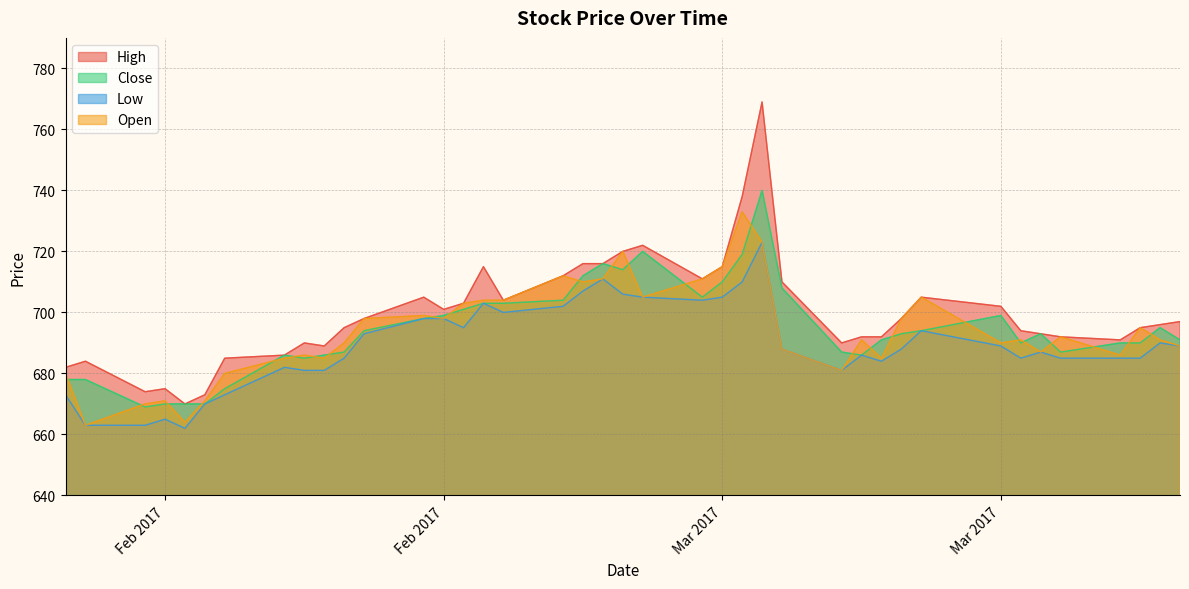

What are all the series names shown in the legend?

High, Close, Low, Open